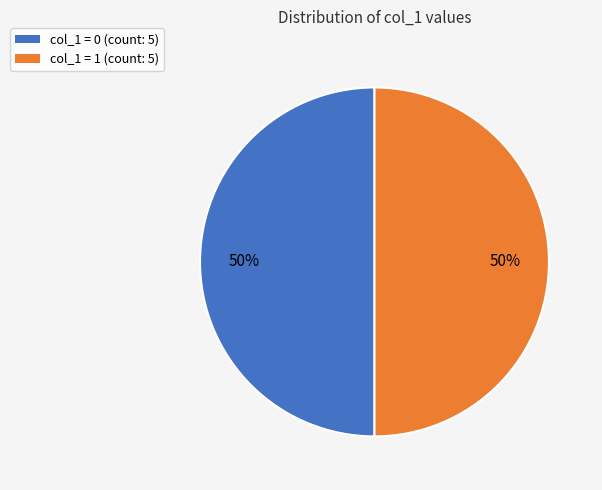

How many slices are in this pie chart?

2